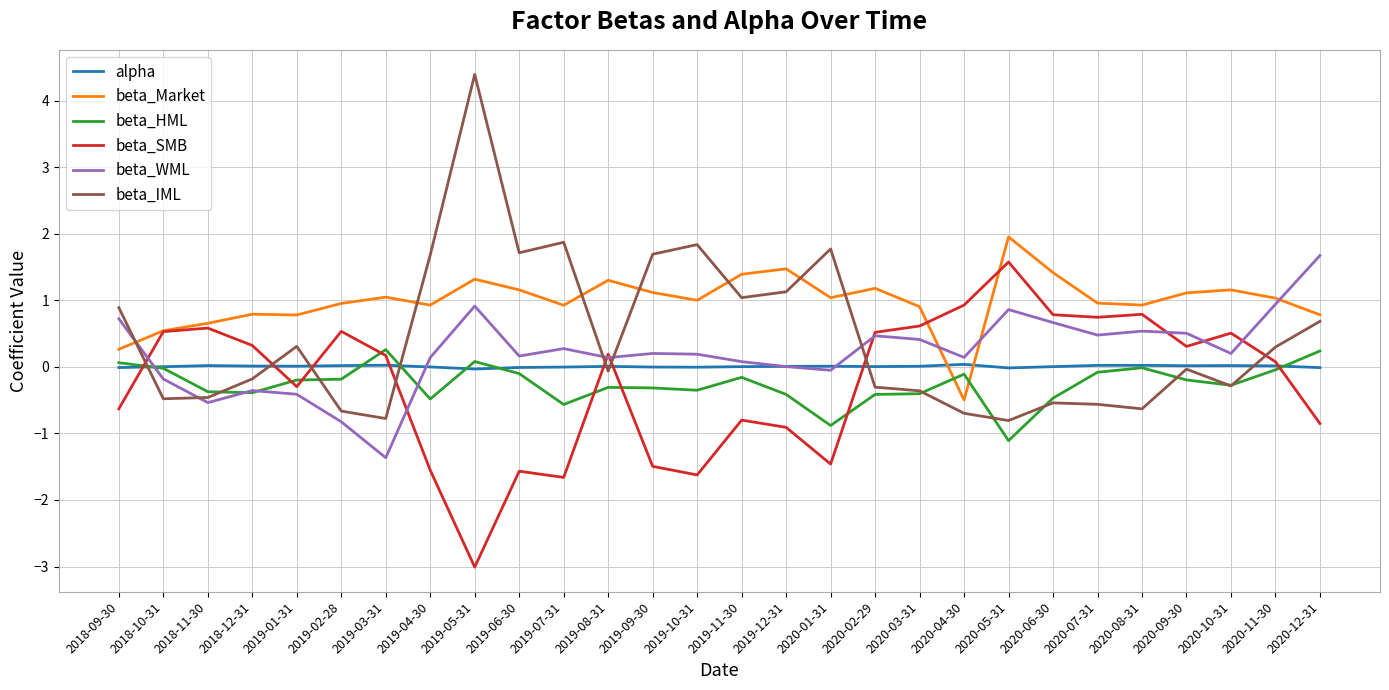

True or false: beta_Market and beta_WML intersect in this chart.

True